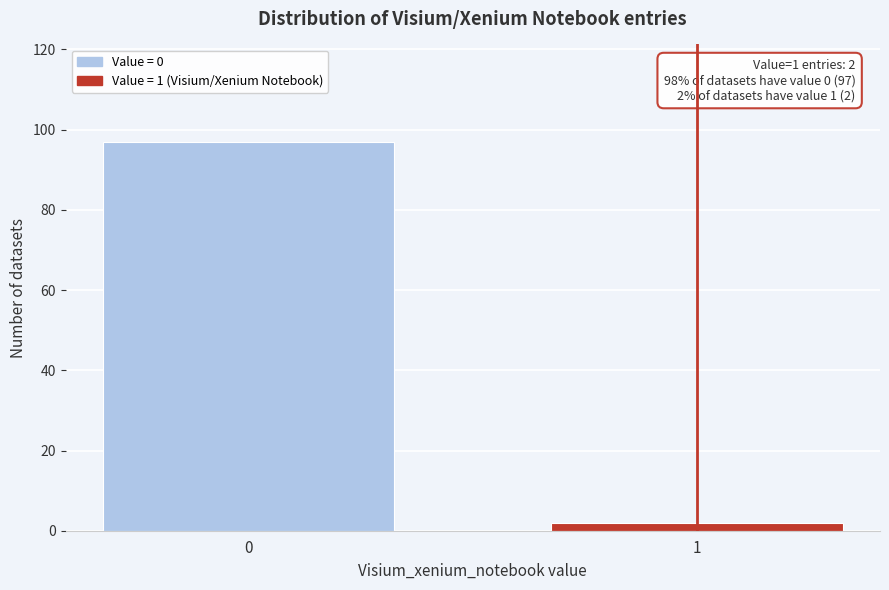

Reading right to left, transcribe all the data shown in this chart.

1=2	0=97